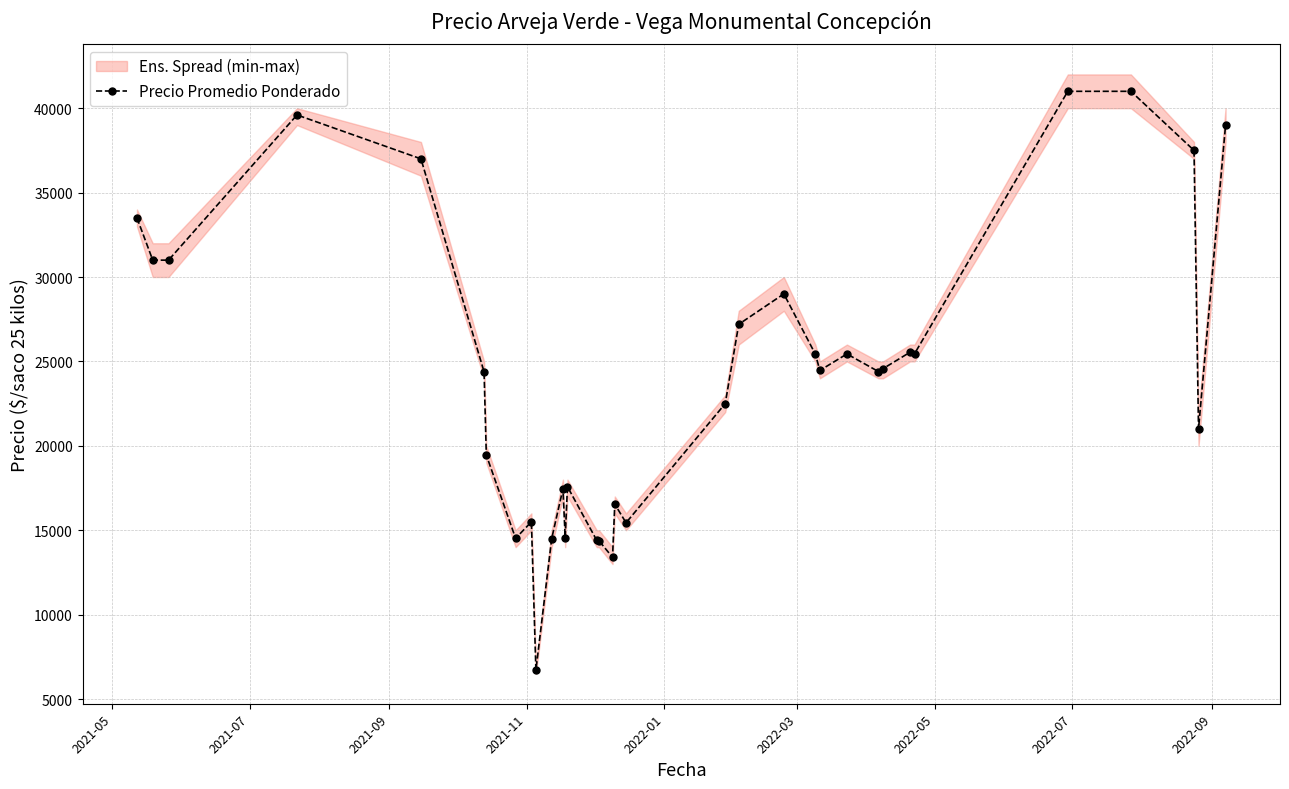

What is the minimum value for Precio Promedio Ponderado?

6714